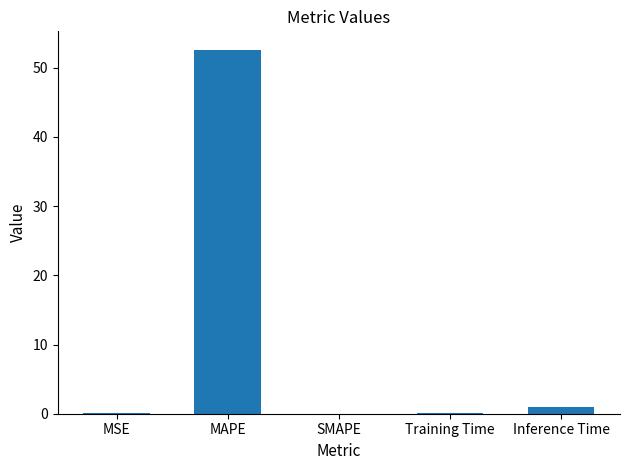

Which category has the highest value across all series?

MAPE